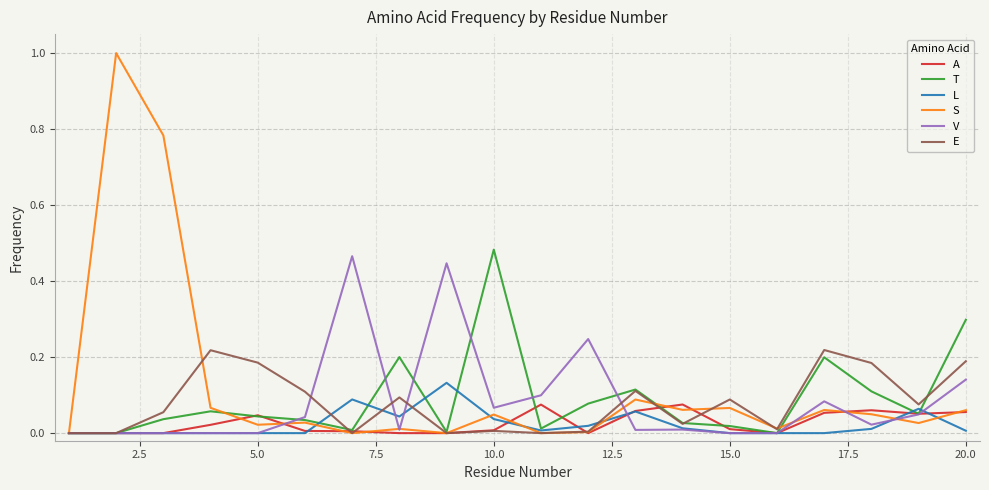

Which series has the widest spread of values?

S